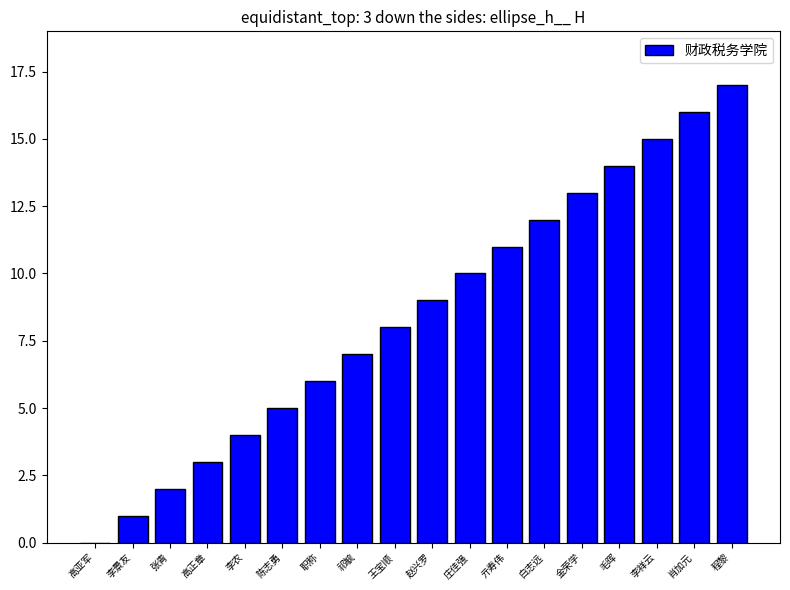

How many series are shown in this chart?

1